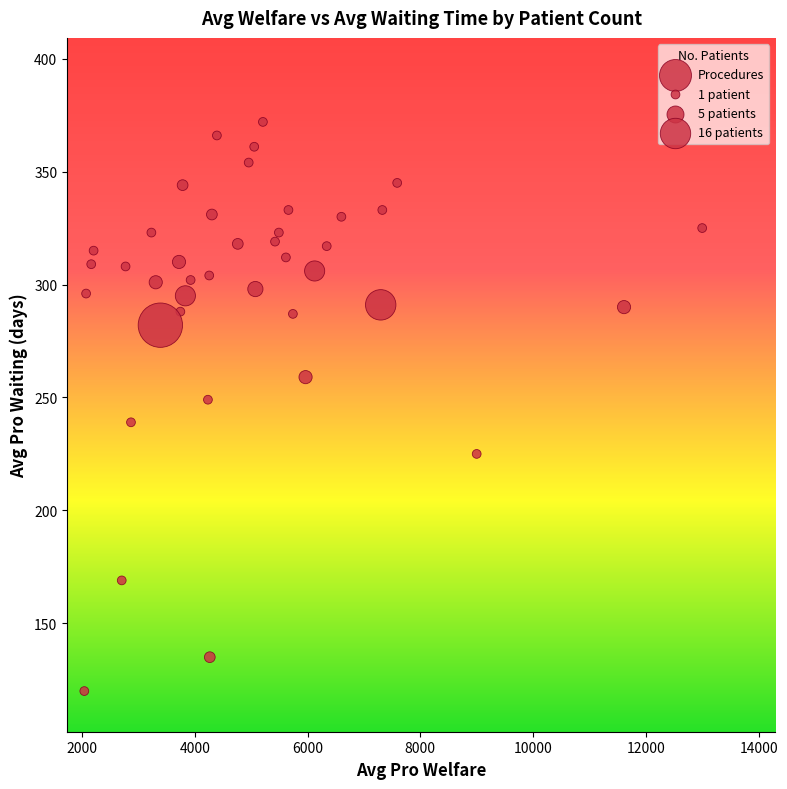

What is the range of Y values (max minus min)?

252